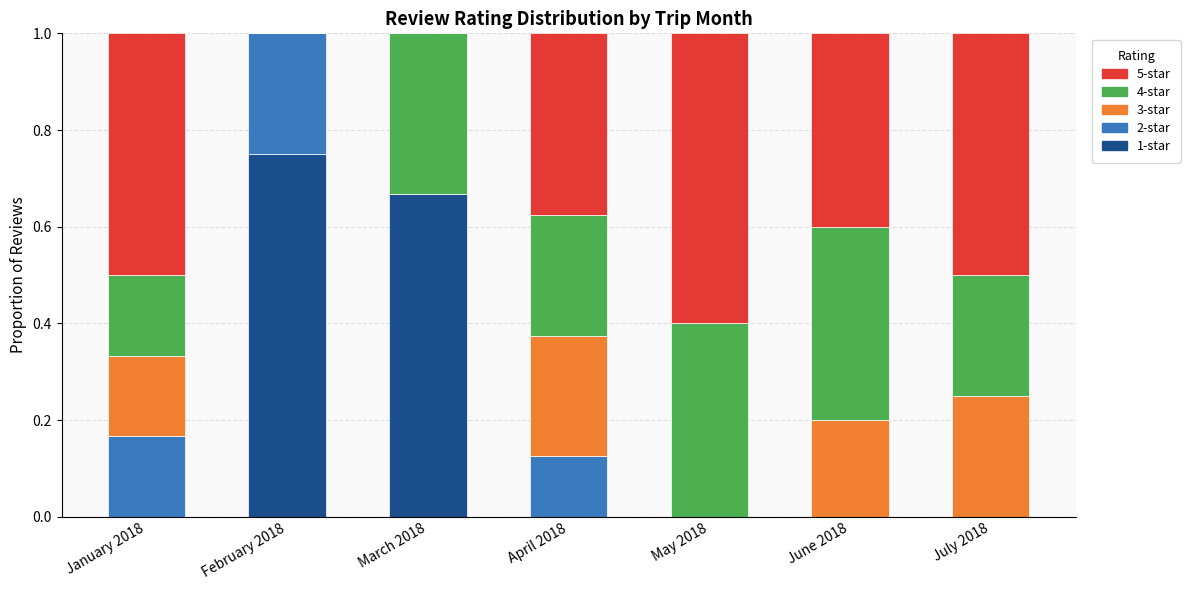

At which label does 1-star reach its peak?

February 2018